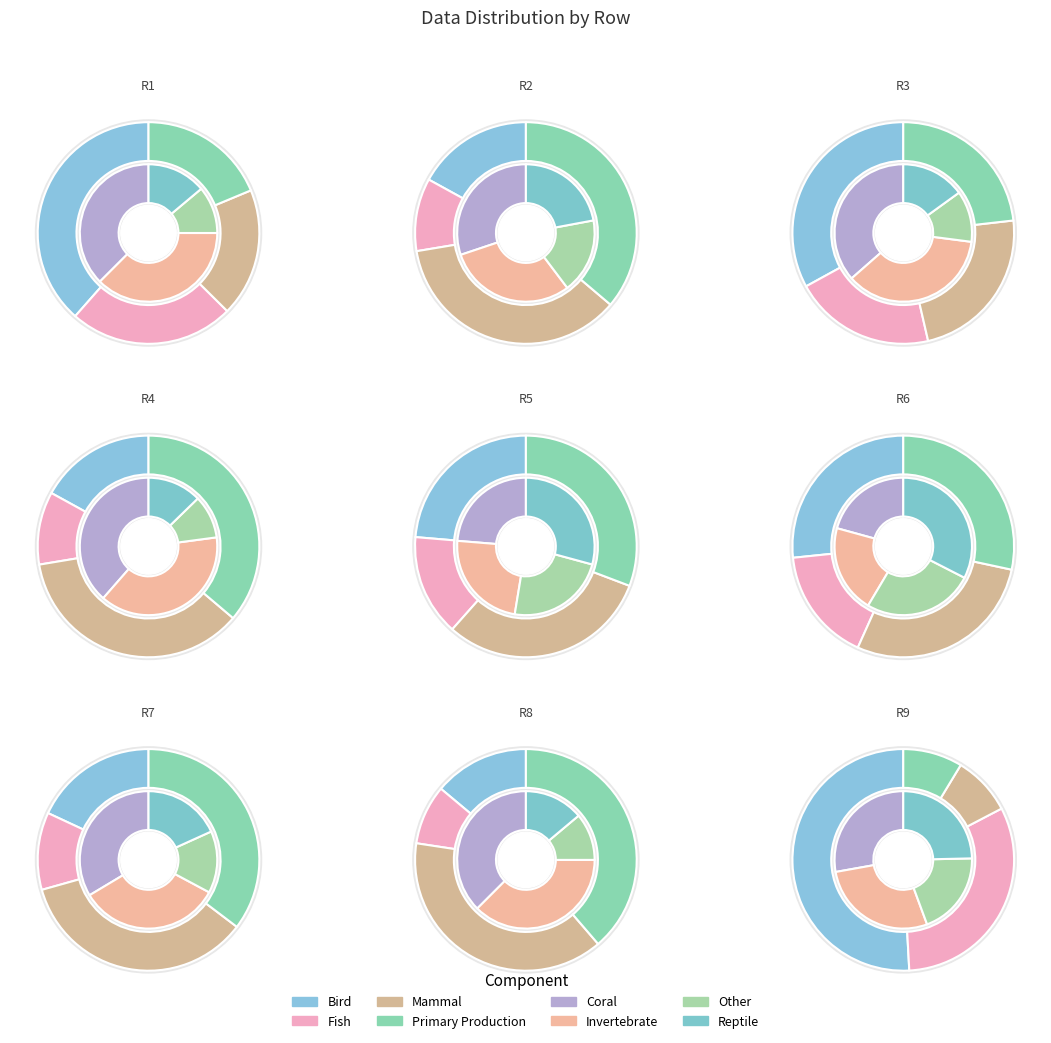

Is 69 the majority of the pie?

No